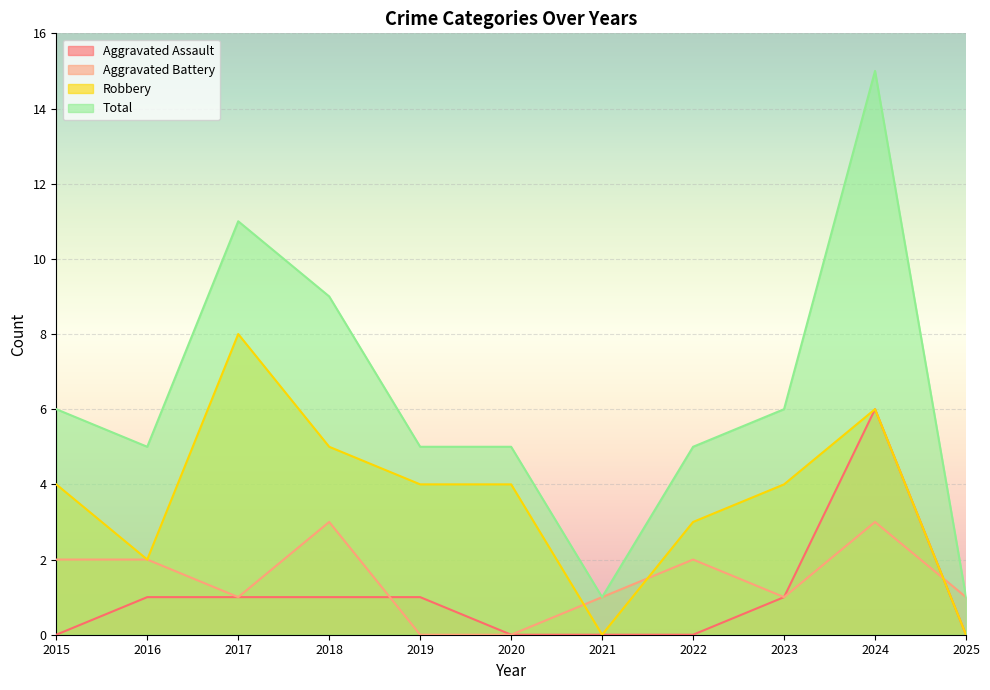

Which label corresponds to the smallest value in the chart?

2015